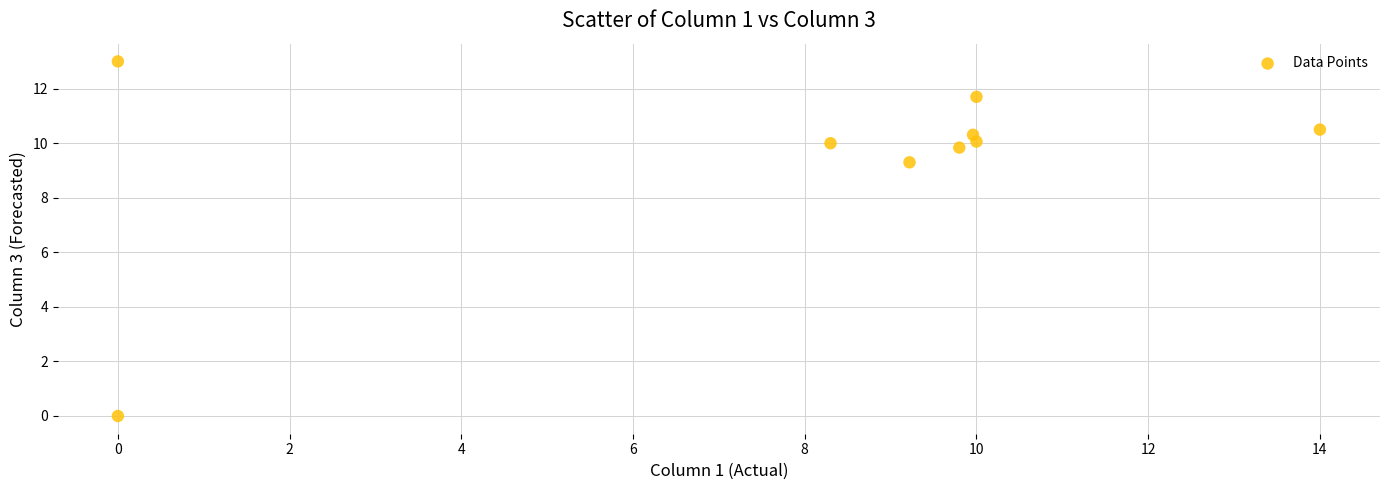

What Y value in the scatter plot is closest to 6?

9.3